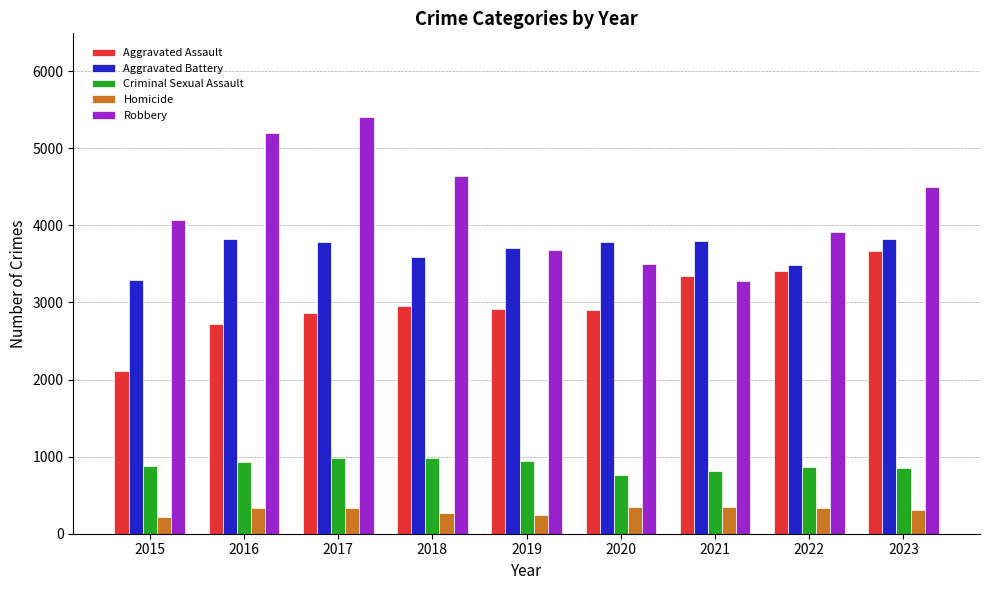

Is the value of Homicide at 2017 greater than the value of Aggravated Assault at 2020?

No